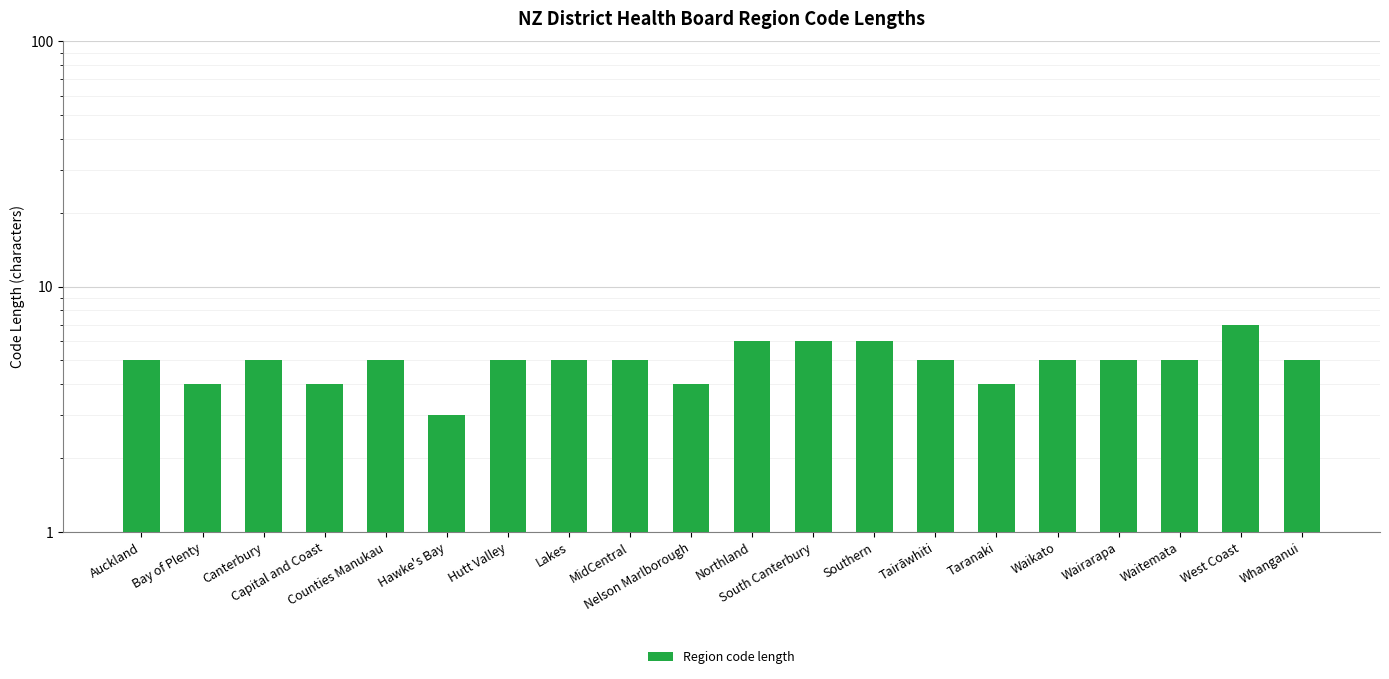

The value at Lakes is 7. True or false?

False